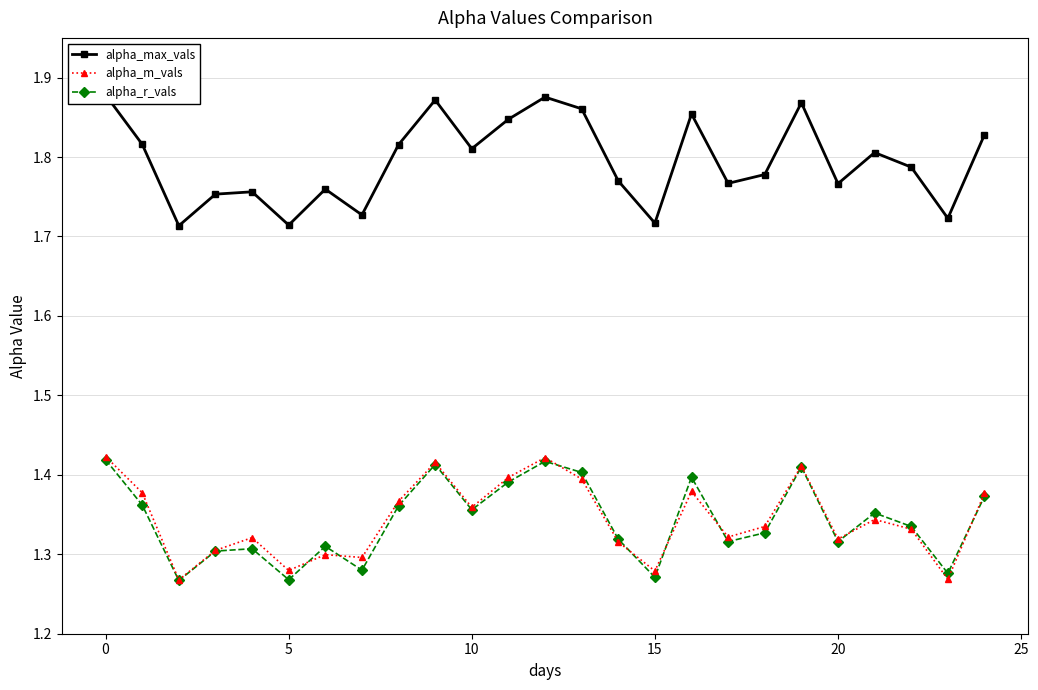

In alpha_max_vals, how many points are lower than both neighbors (excluding endpoints)?

8